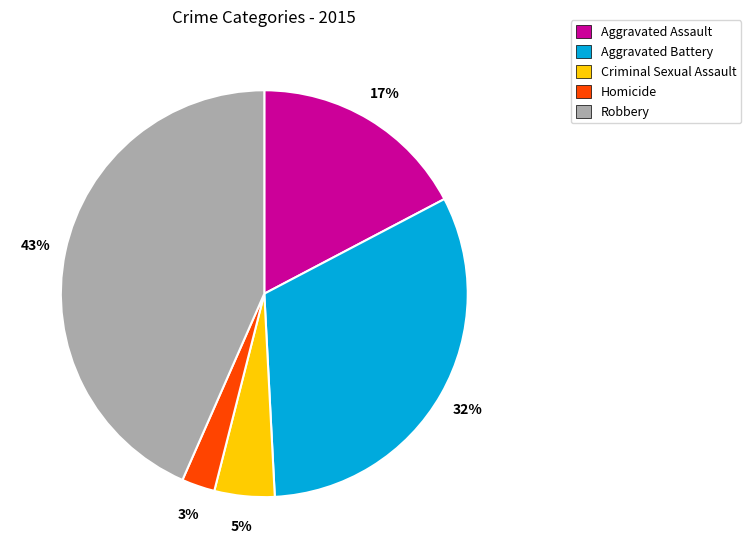

Do Aggravated Assault and Robbery together represent more than half of the pie?

Yes